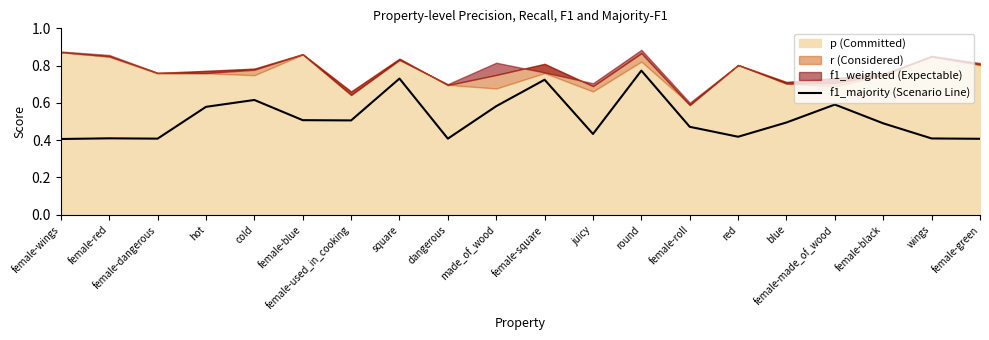

True or false: the data has more than 2 interior local peaks.

True